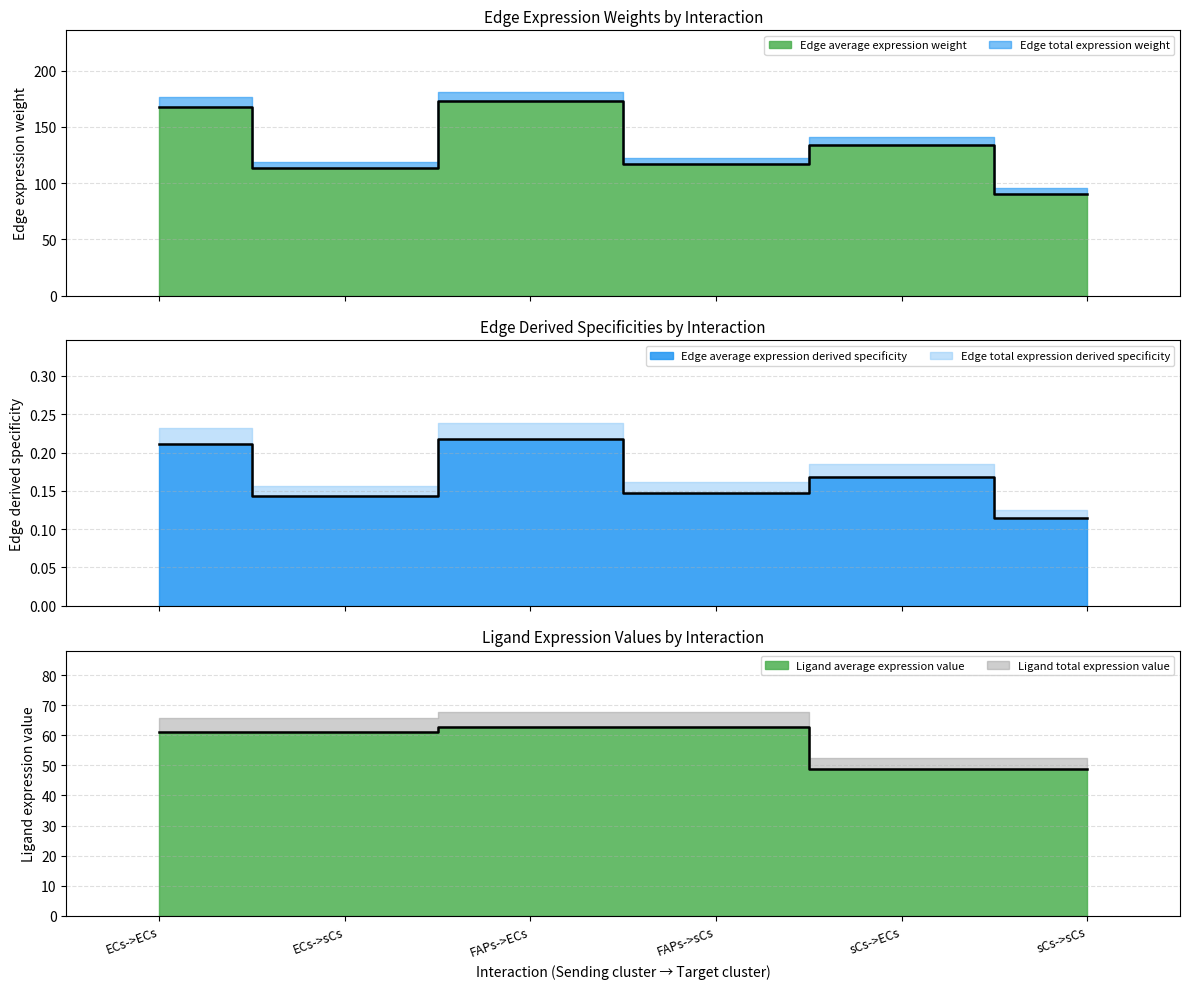

The value of Edge total expression weight at ECs->sCs is 177.8. True or false?

False